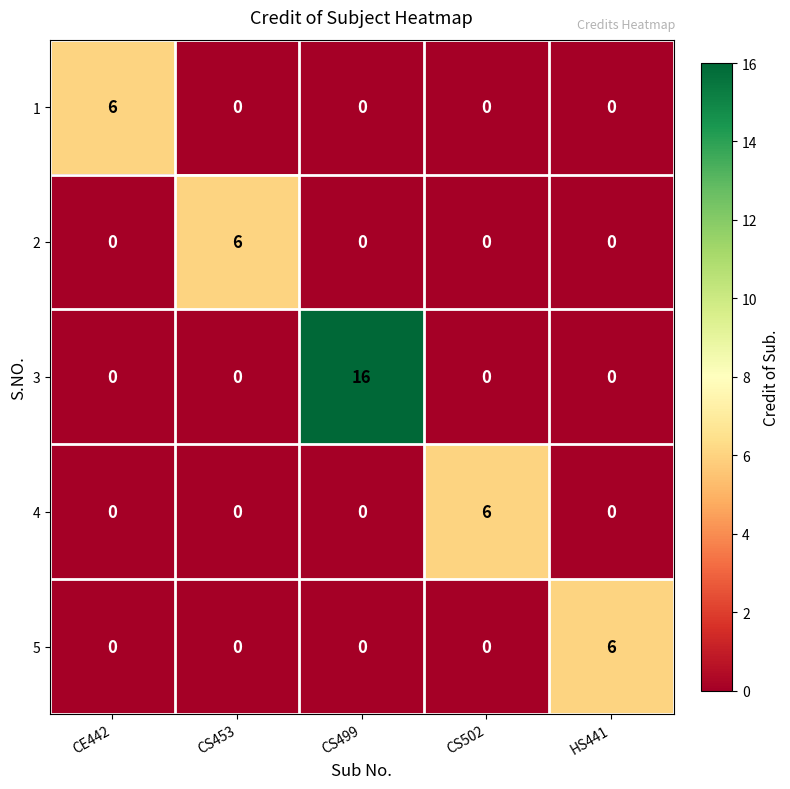

What is the maximum value shown in the chart?

16